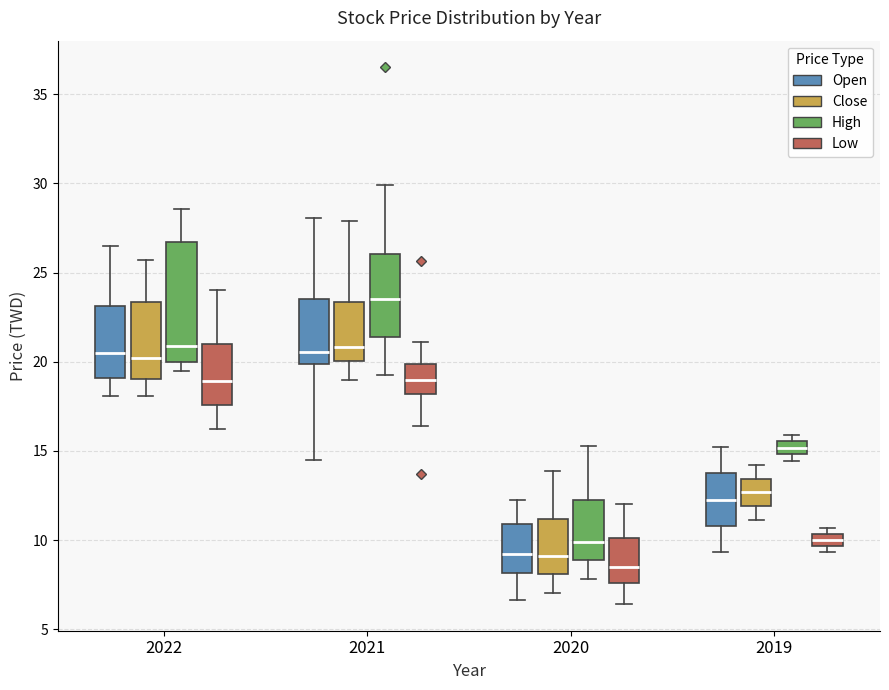

Where does the lower whisker of the box for 2019 (Open) end on the y-axis? The values are not printed on the chart, so give them approximately, as read against the axis.

9.5